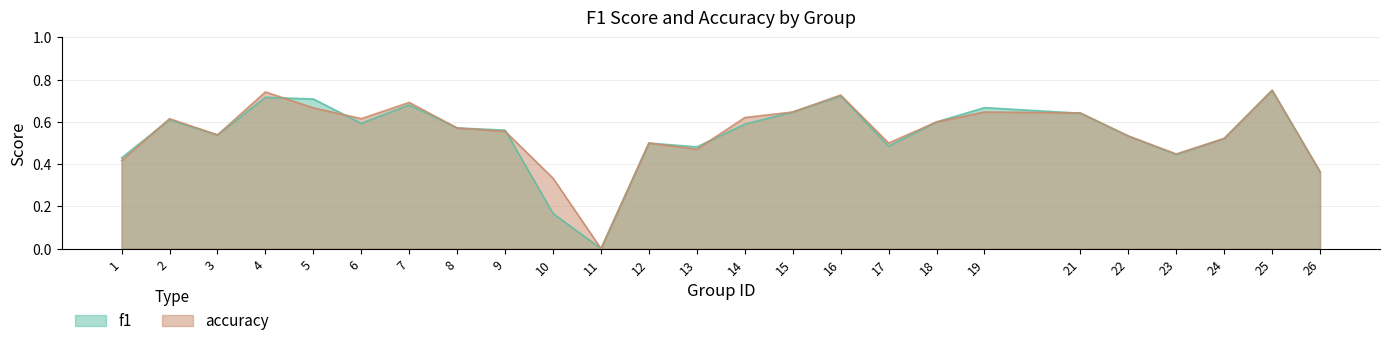

How many categories are shown in the chart?

25